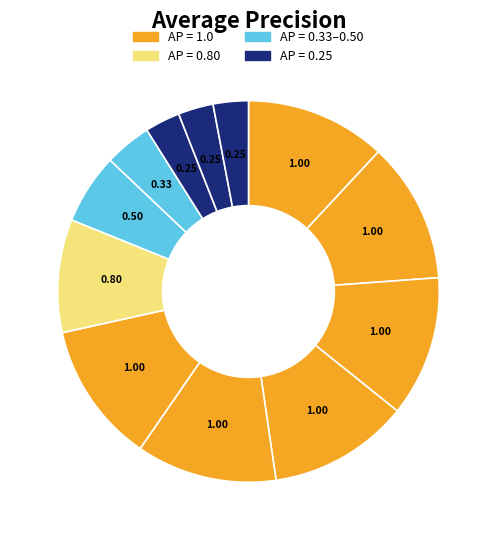

How many segments does this pie chart have?

12